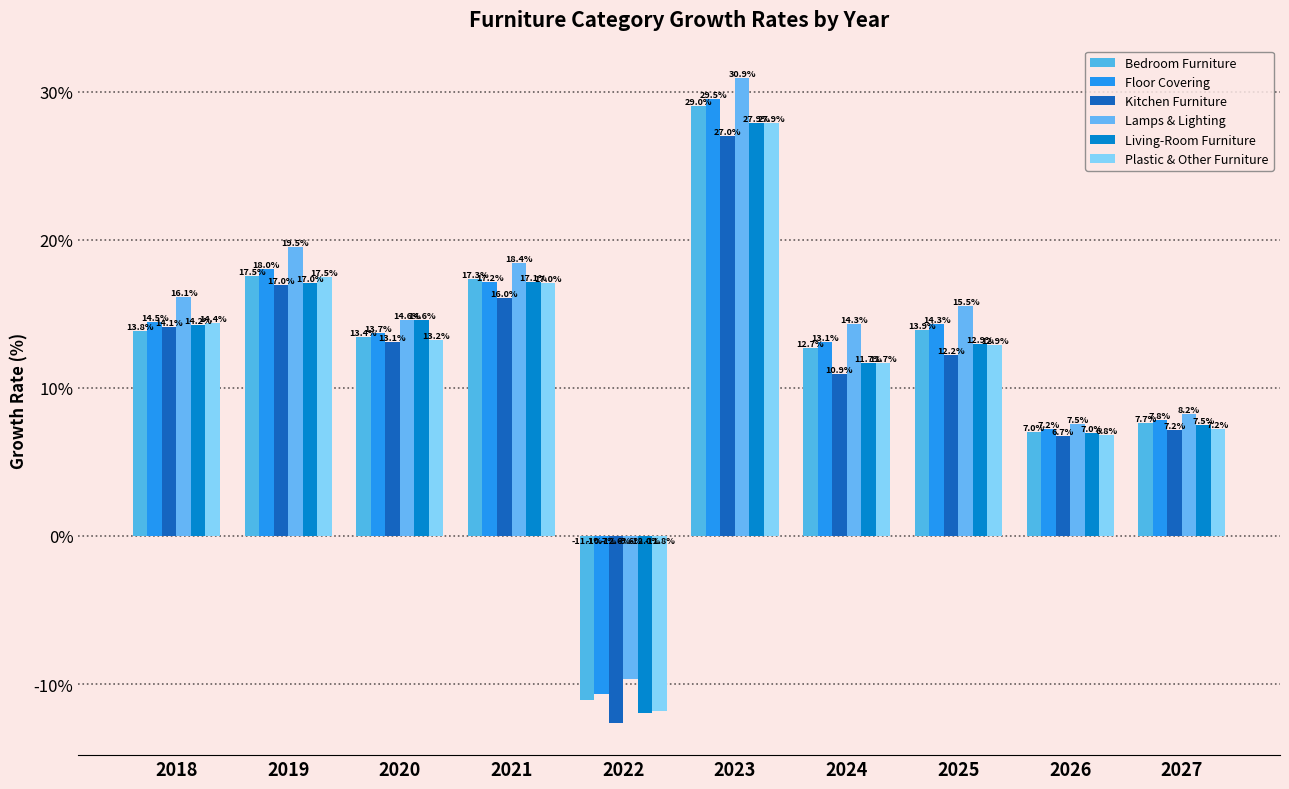

What is the maximum value shown in the chart?

30.9